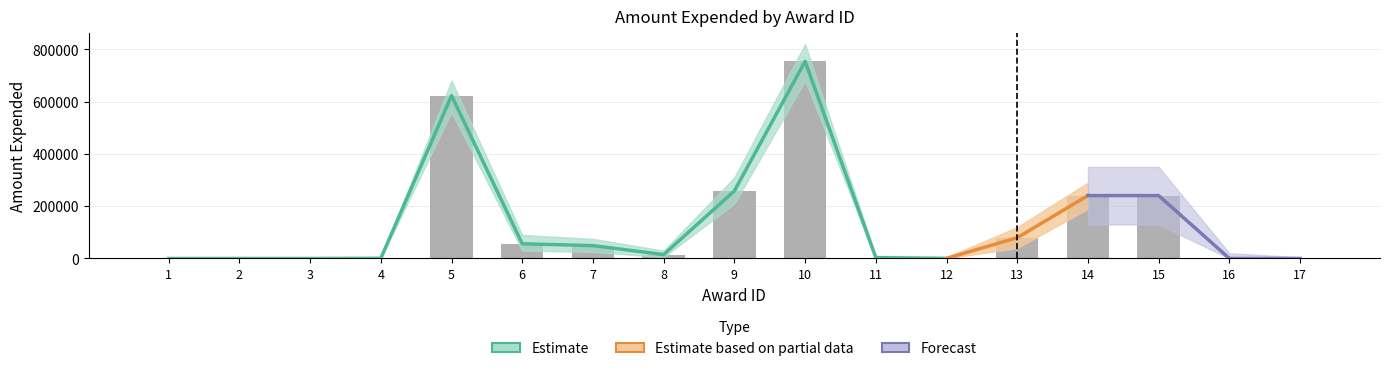

Reading right to left, transcribe all the data shown in this chart.

amount_expended: 0	0	240537	240537	79485	215	3107	753845	258507	14828	49198	56149	622737	662	0	0	0
upper_bound: 0	5000	290000	290000	120000	5000	10000	820000	310000	30000	75000	90000	680000	1000	0	0	0
lower_bound: 0	0	190000	190000	40000	0	0	680000	210000	5000	25000	30000	560000	0	0	0	0
forecast_mid: 0	0	240537	240537	79485	215	3107	753845	258507	14828	49198	56149	622737	662	0	0	0
forecast_upper: 5000	20000	350000	350000	180000	15000	20000	900000	380000	50000	100000	120000	750000	1200	0	0	0
forecast_lower: 0	0	130000	130000	0	0	0	600000	140000	0	0	0	480000	0	0	0	0